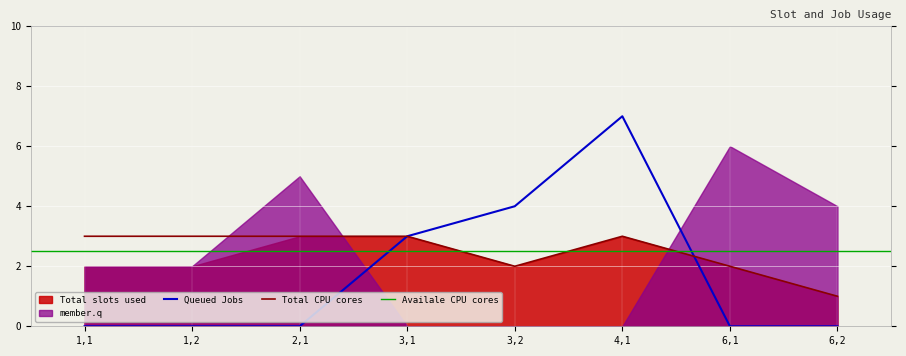

Between which two adjacent categories do Queued Jobs and Total CPU cores first intersect?

4,1 and 6,1